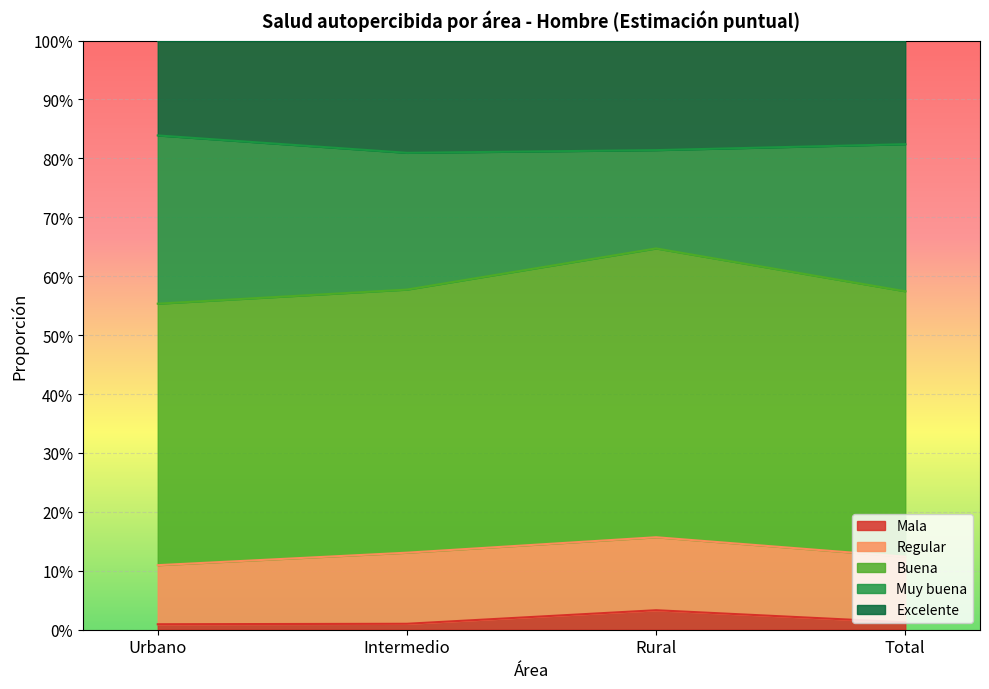

Does the chart display data point markers on the line(s)?

No